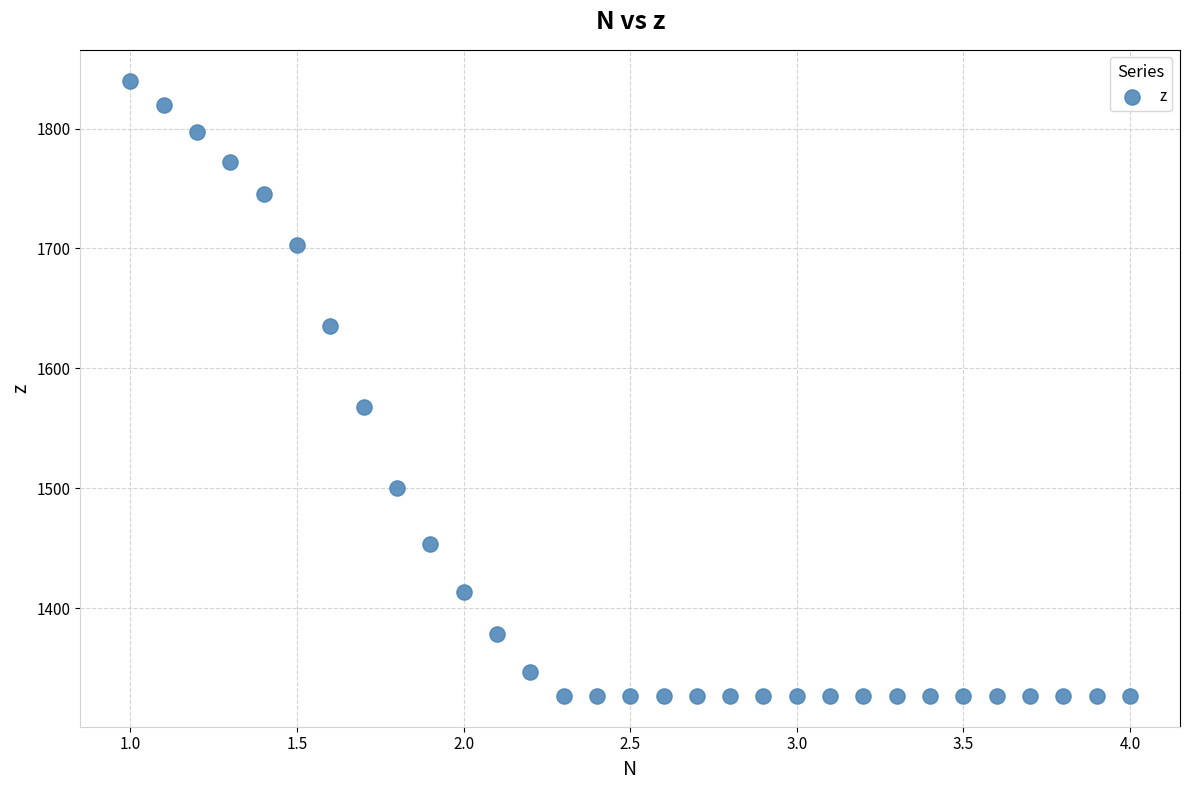

What is the range of X values (max minus min)?

3.0